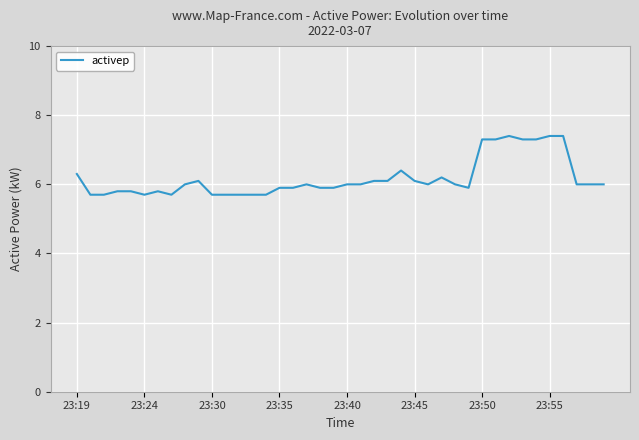

What is the difference between the maximum and minimum values?

1.7